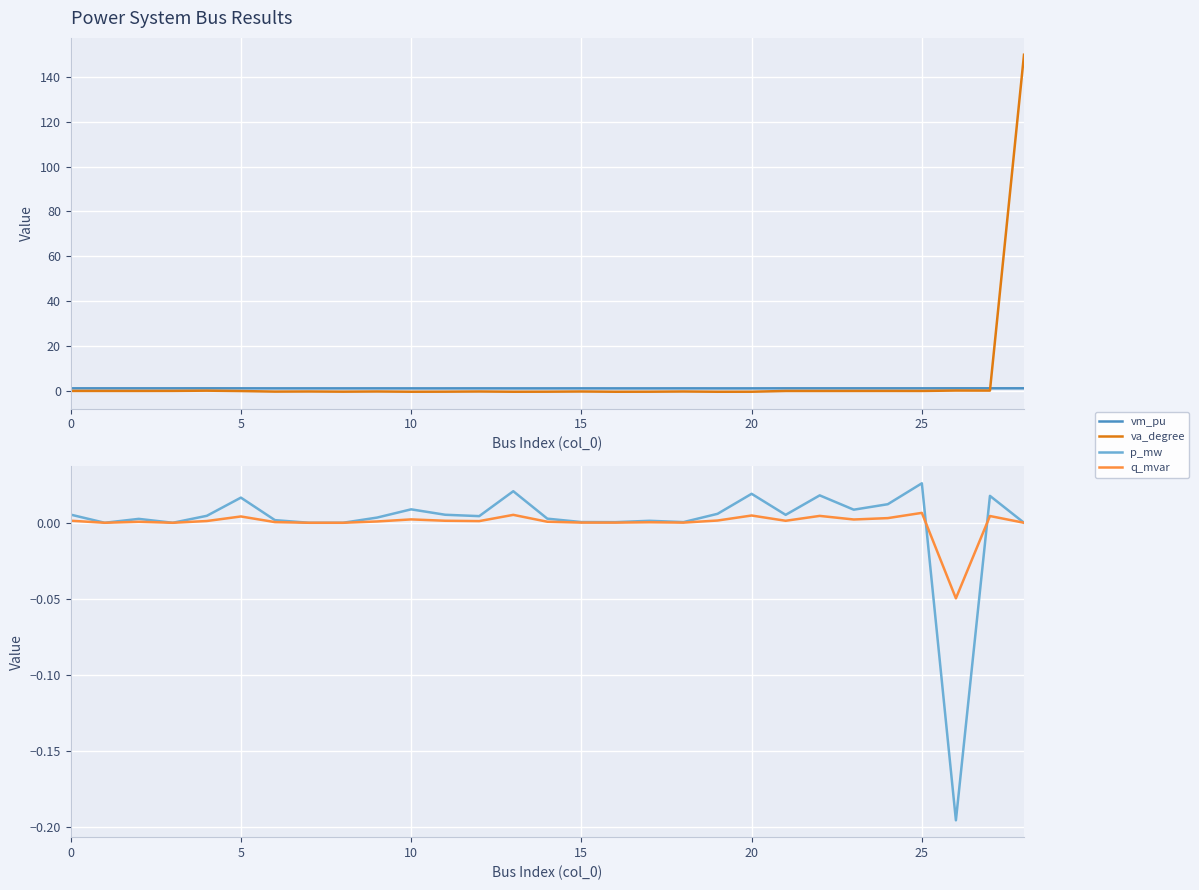

How many lines are shown in the chart?

4